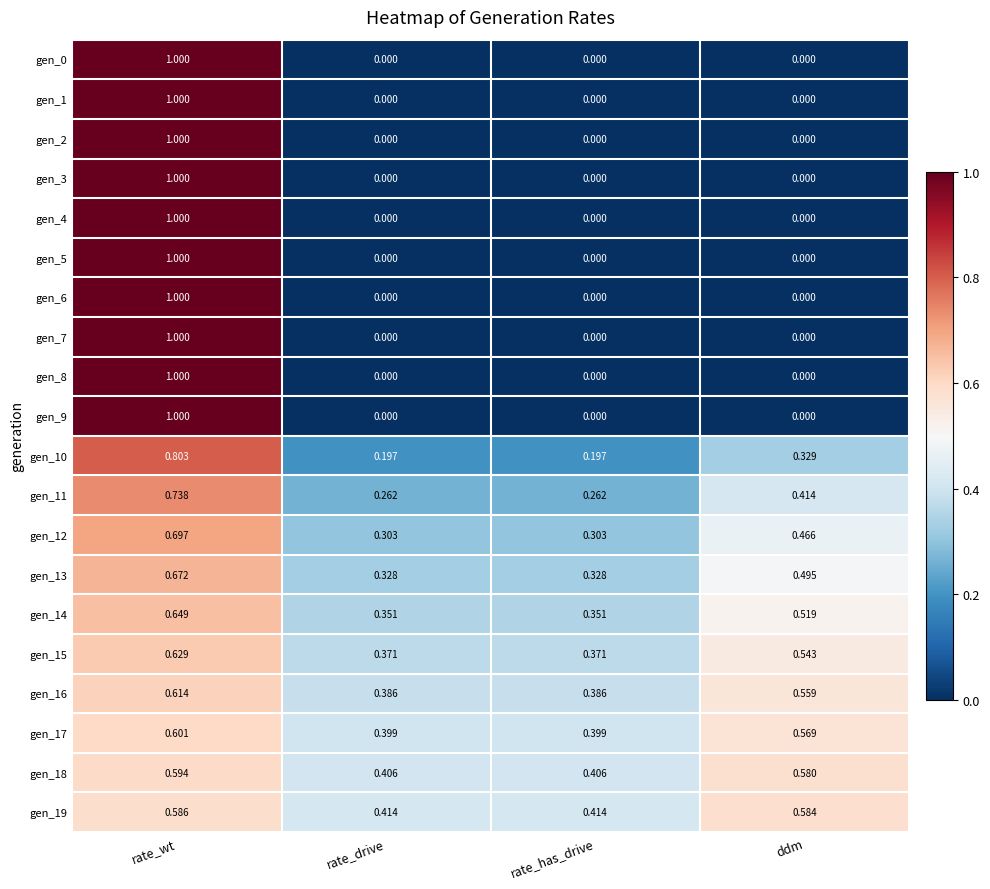

At which category is the sum across all series the highest?

rate_wt